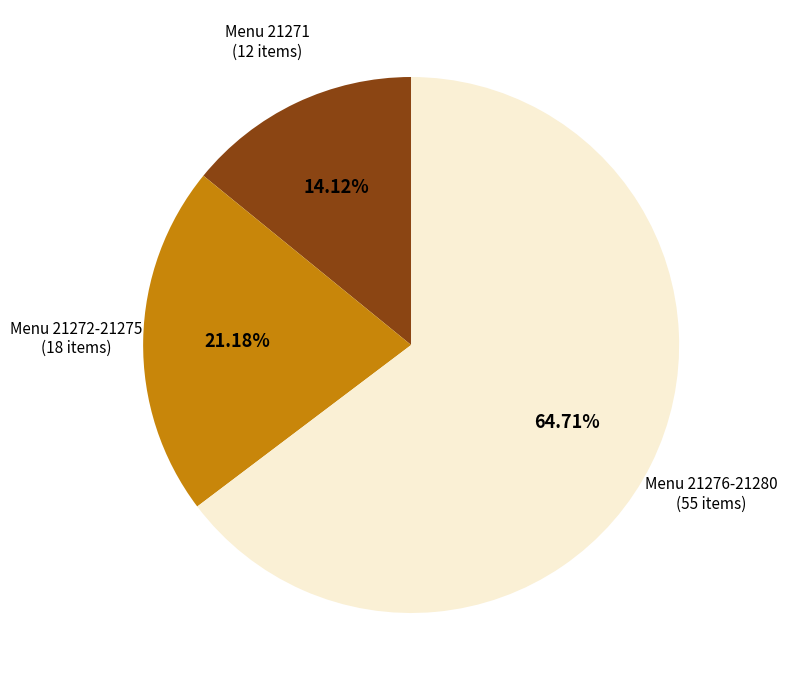

Which category has the biggest portion of the pie?

Menu 21276-21280 (55 items)